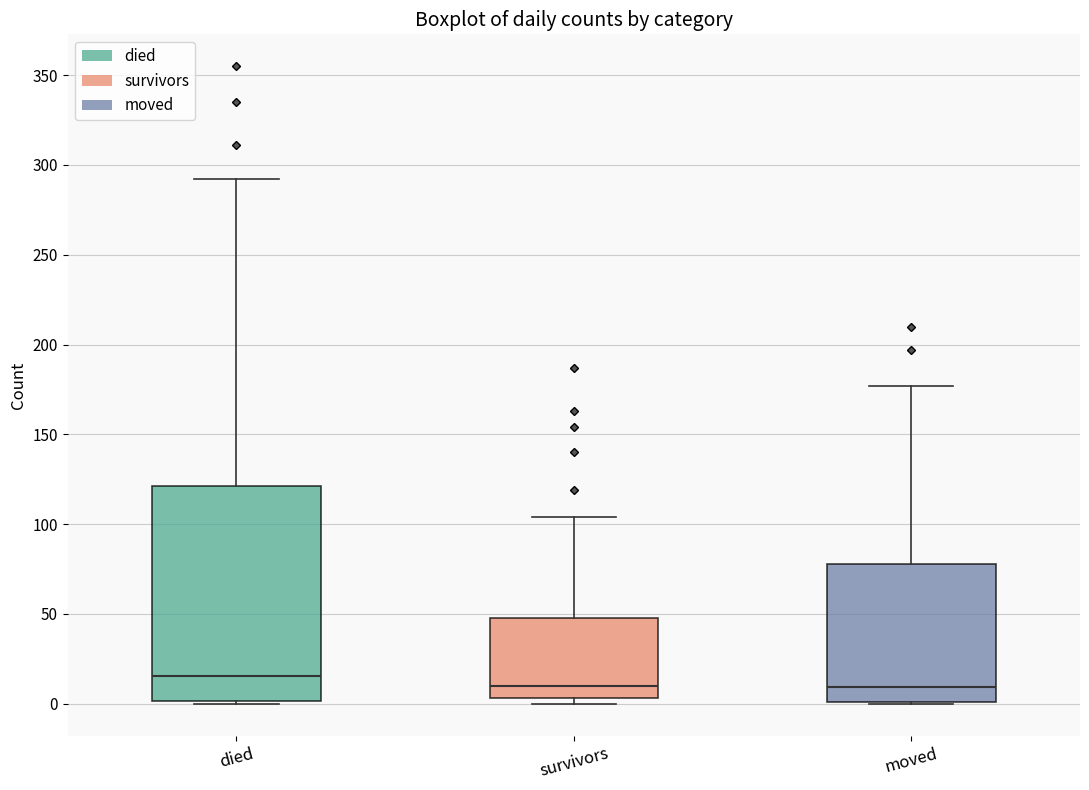

Reading left to right, read every box against the y-axis: the position of its median line, the range the box covers, and the ends of its whiskers. The values are not printed on the chart, so give them approximately, as read against the axis.

died: median 15, box 0 to 120, whiskers 0 to 290
survivors: median 10, box 5 to 50, whiskers 0 to 105
moved: median 10, box 0 to 80, whiskers 0 to 175